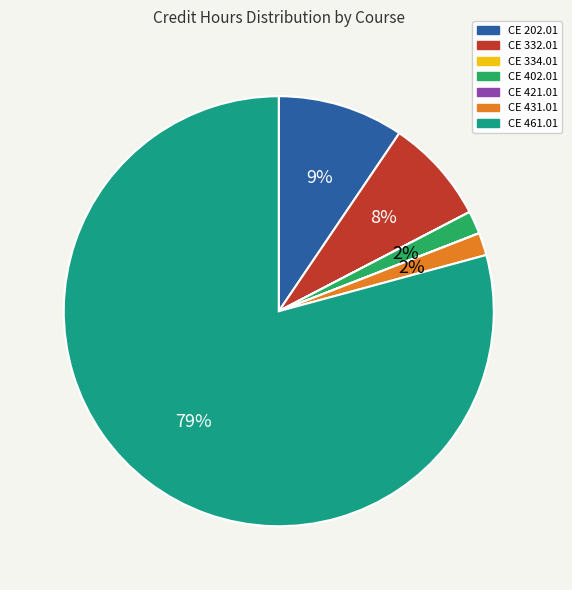

What is the largest slice in the pie chart?

CE 461.01